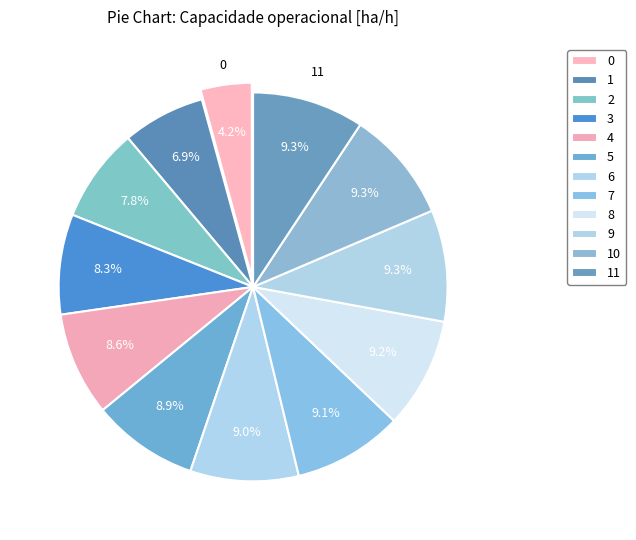

What portion of the pie excludes 5?

91.1%